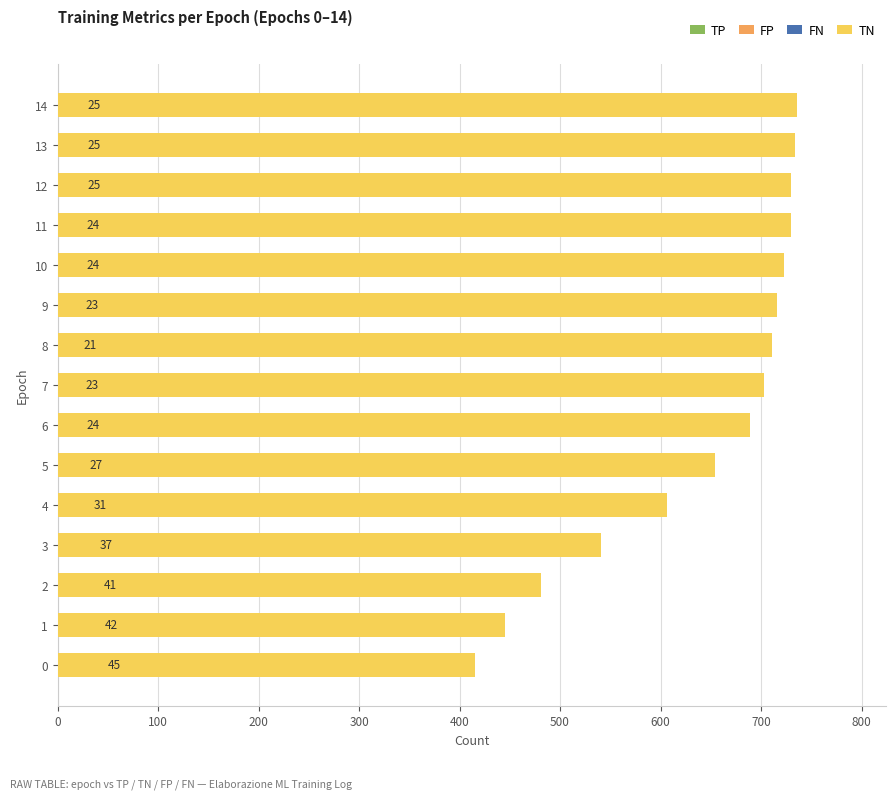

What is the greatest value displayed?

736